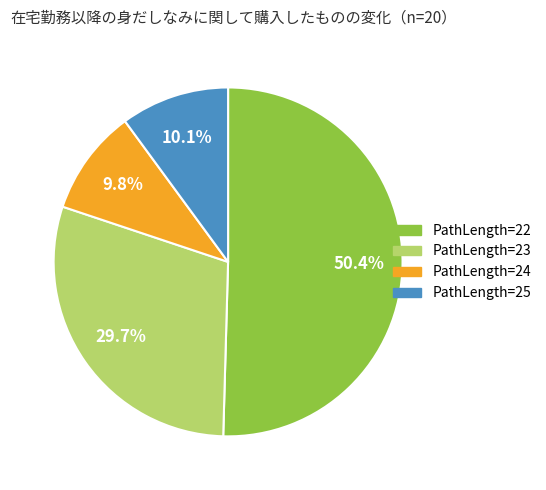

Is there any slice that represents more than half of the pie?

Yes